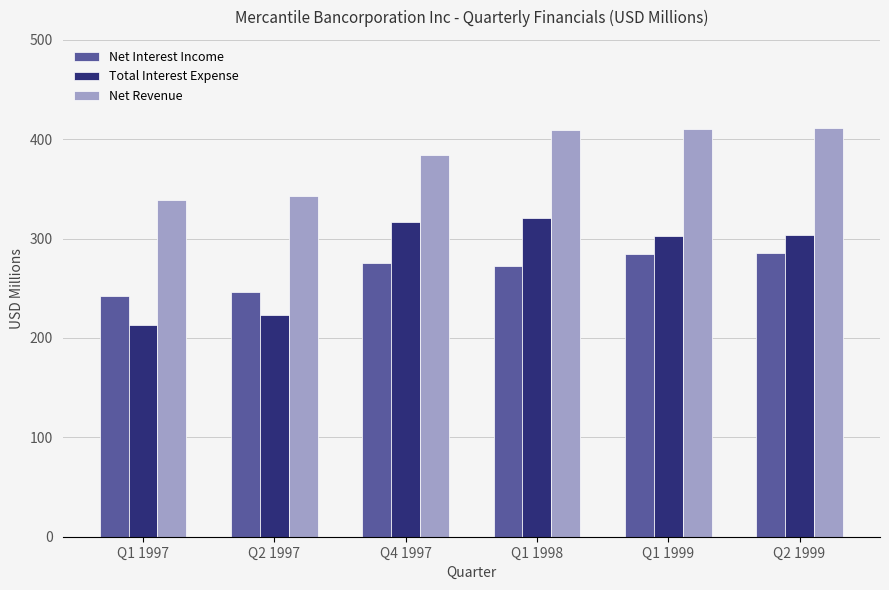

What is the total value across all series at Q2 1999?

999.8